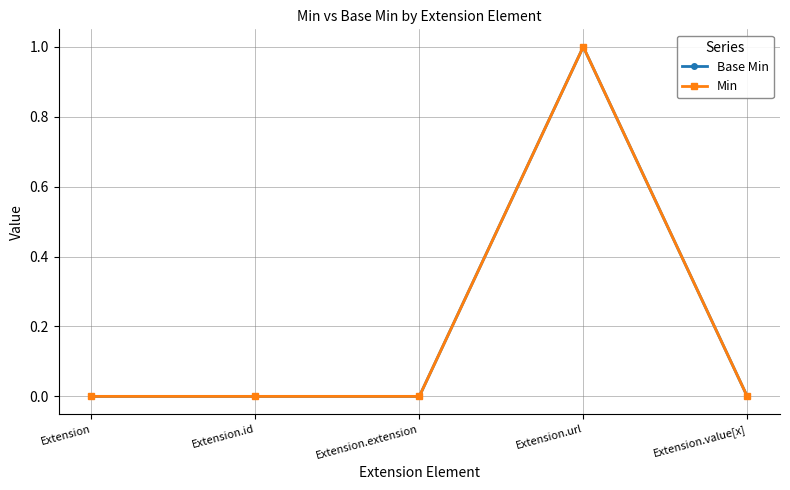

True or false: Min and Base Min cross at least once.

False